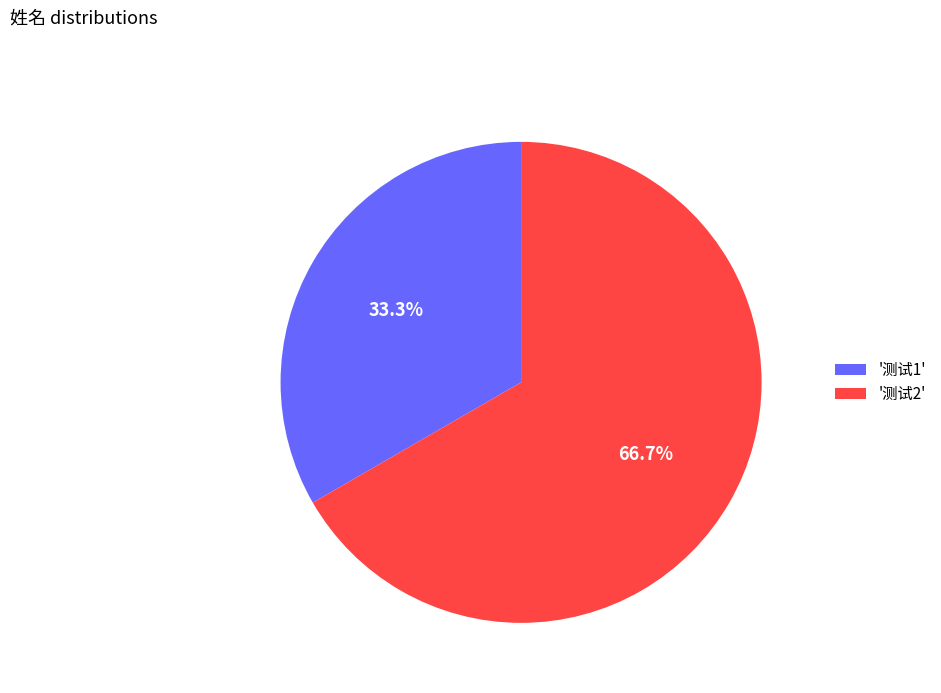

To the nearest percent, what is the difference between the largest and smallest slice percentages?

33%